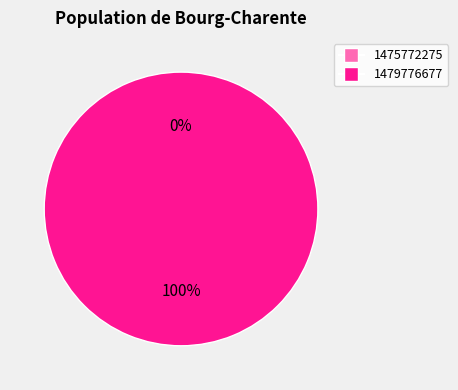

True or false: 1479776677 accounts for 100% of the total.

True